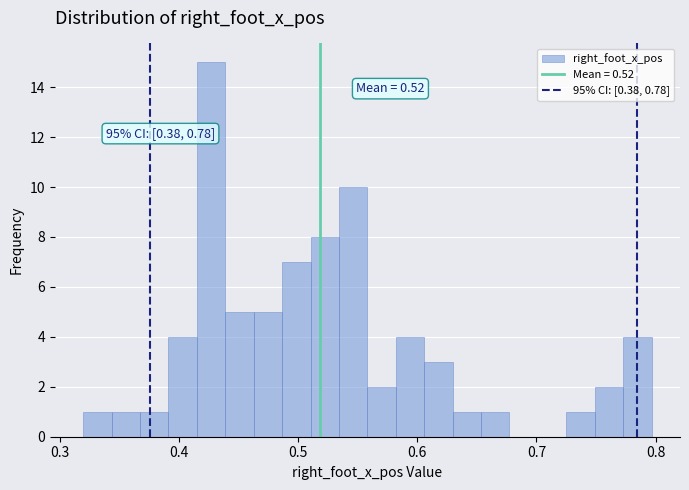

Read against the x-axis, roughly where is the centre of the tallest bar?

0.43